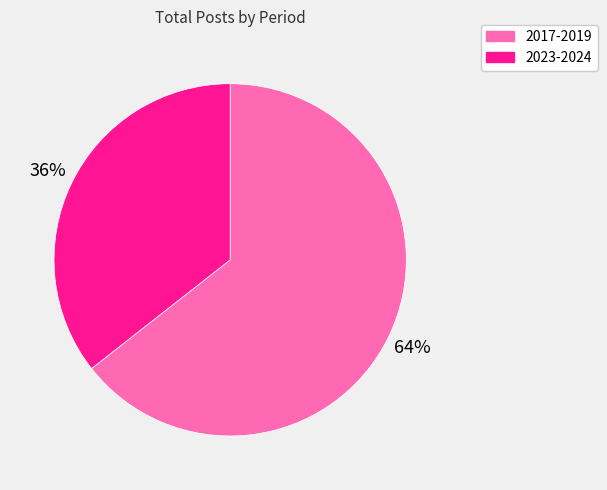

Rank the categories by value from highest to lowest.

2017-2019, 2023-2024